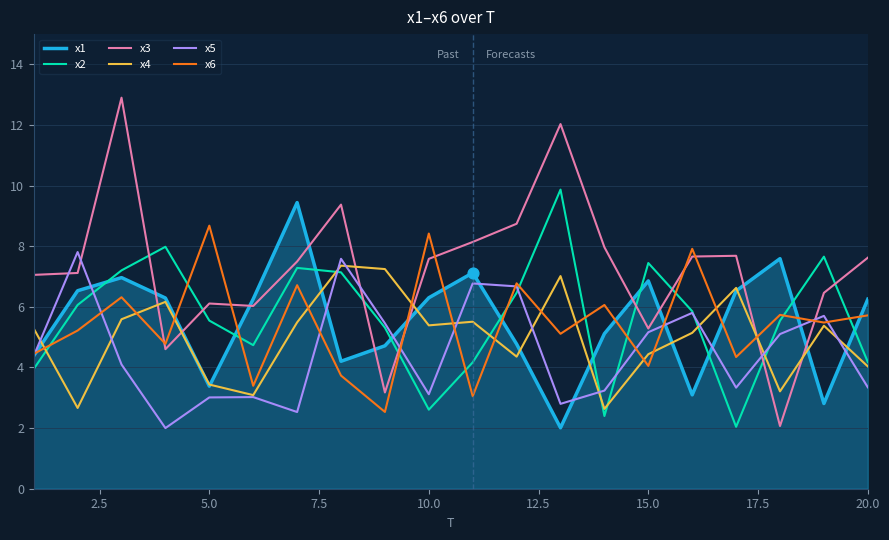

True or false: x2 and x3 cross at least once.

True